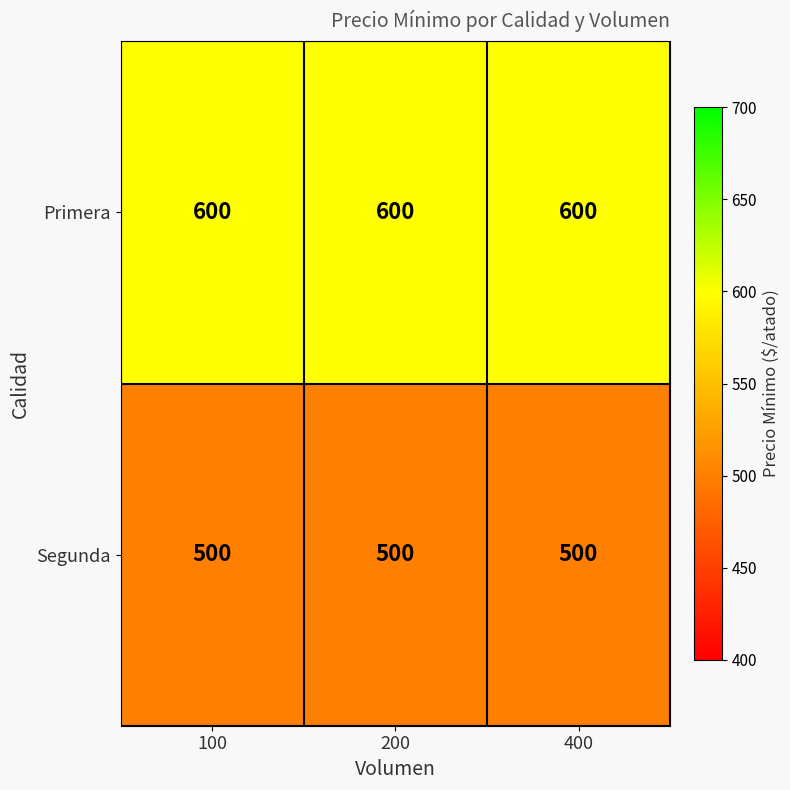

Count the number of data series in this chart.

2